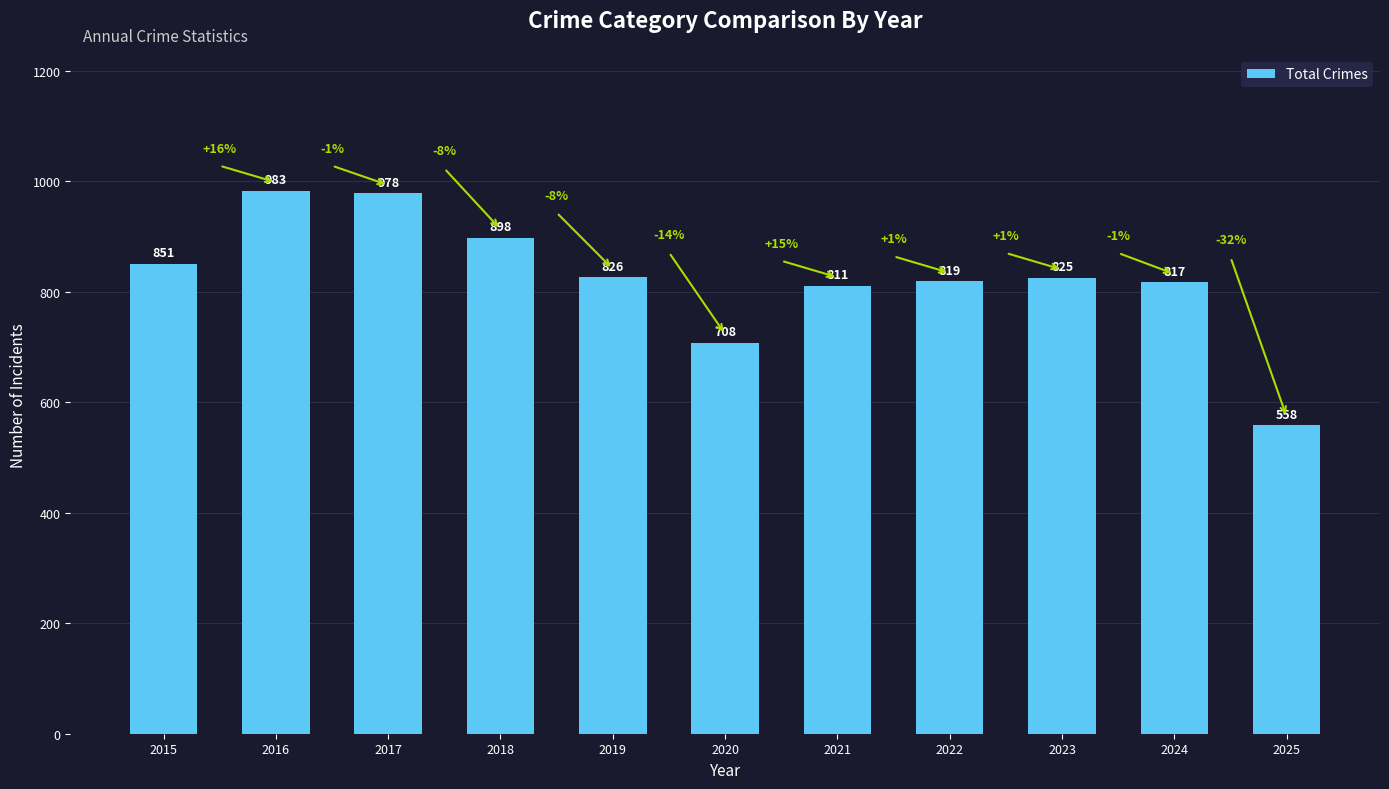

What is the greatest value displayed?

983